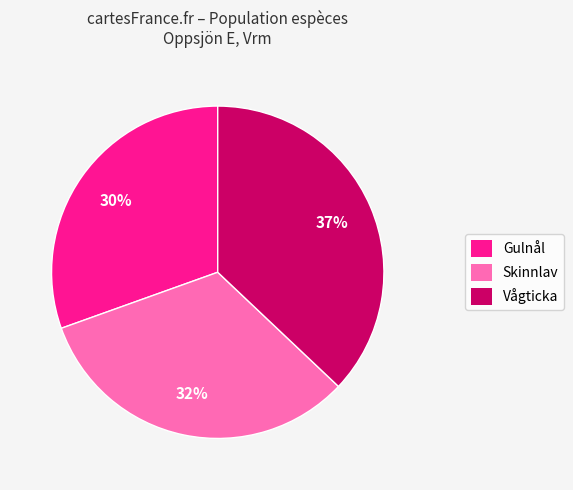

What percentage is the Skinnlav slice, to the nearest percent?

32%